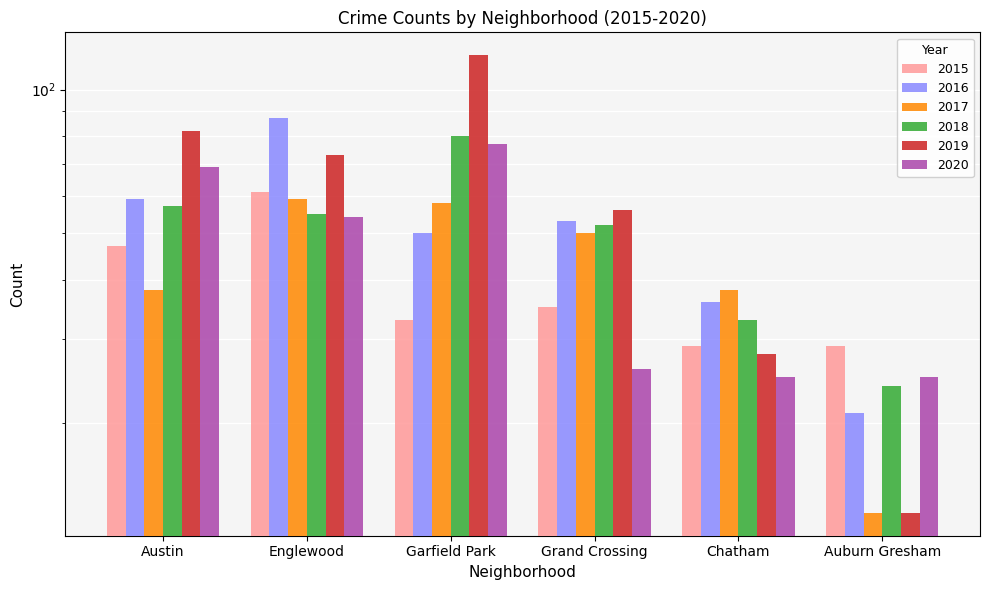

Which series has the widest spread of values?

2019